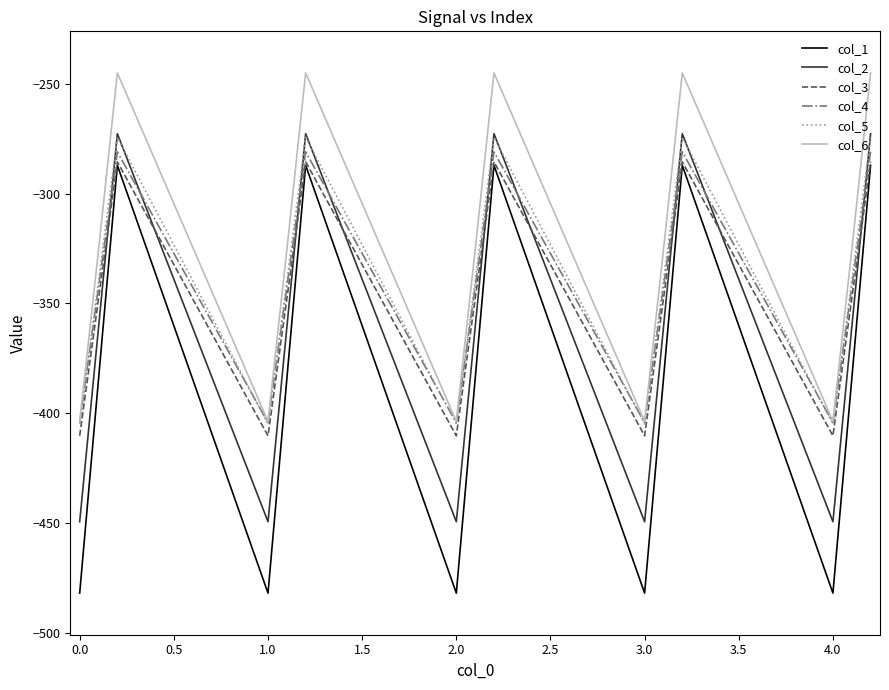

Which series has the largest total across all categories?

col_6